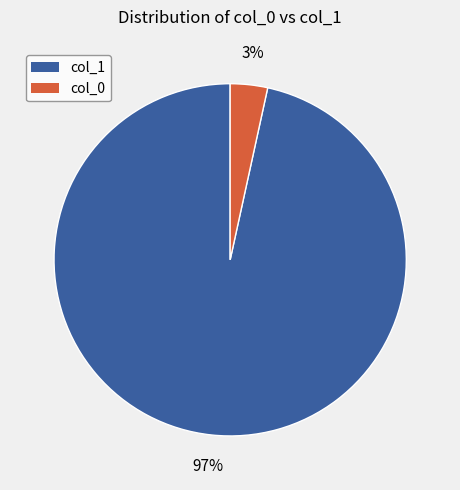

Is there a majority slice in this chart?

Yes